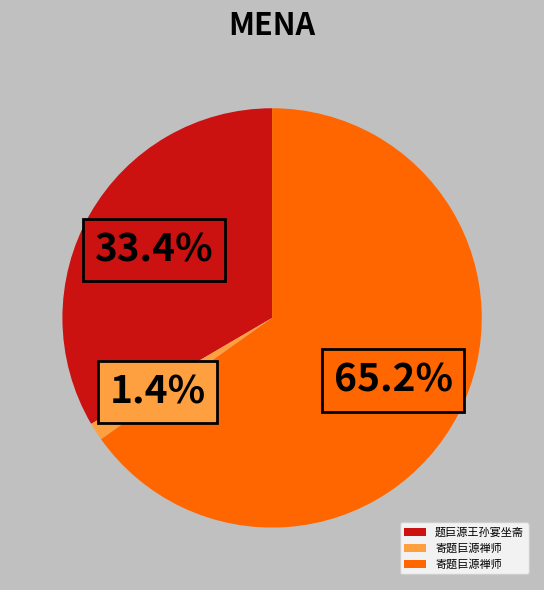

Is there any slice that represents more than half of the pie?

Yes